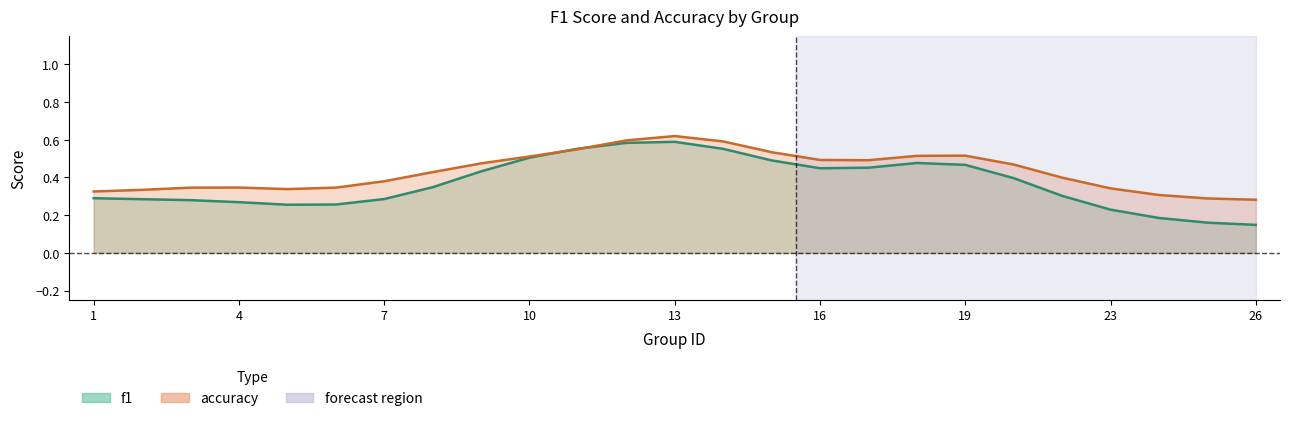

List the series in order of their peak value, lowest first.

f1, accuracy